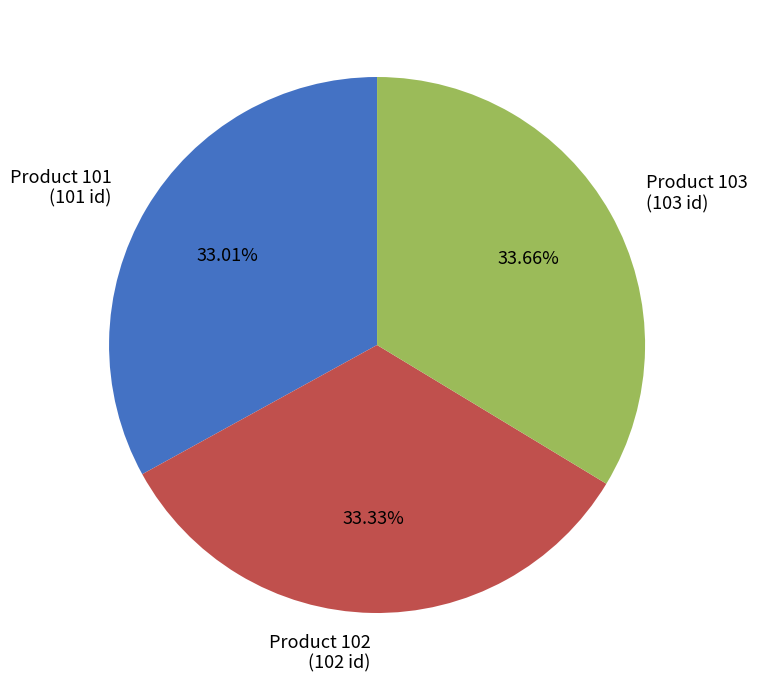

What is the ratio of the value at Product 101 to the value at Product 103?

1.0